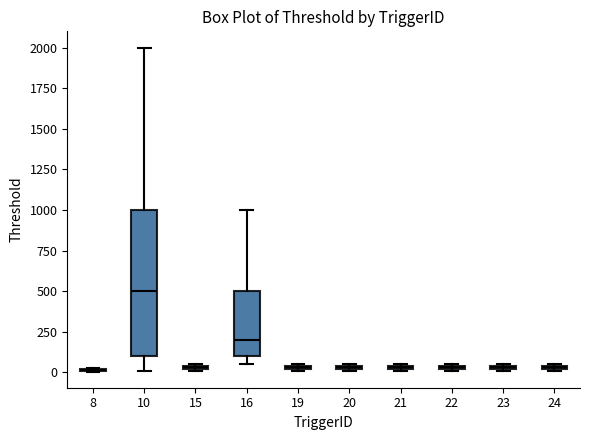

Comparing the boxes themselves (not the whiskers), which one is the tallest?

10